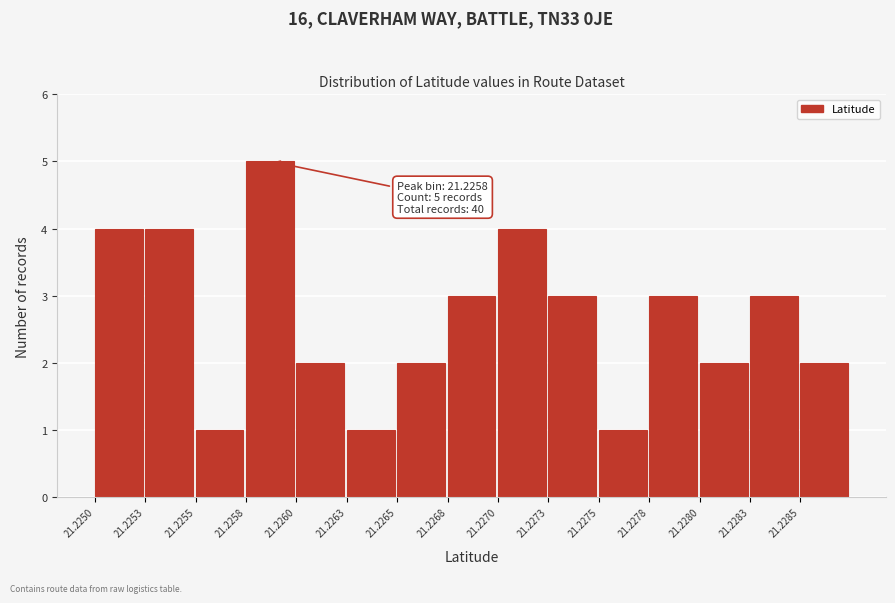

Reading right to left, what are all the values shown in this chart?

2	3	2	3	1	3	4	3	2	1	2	5	1	4	4